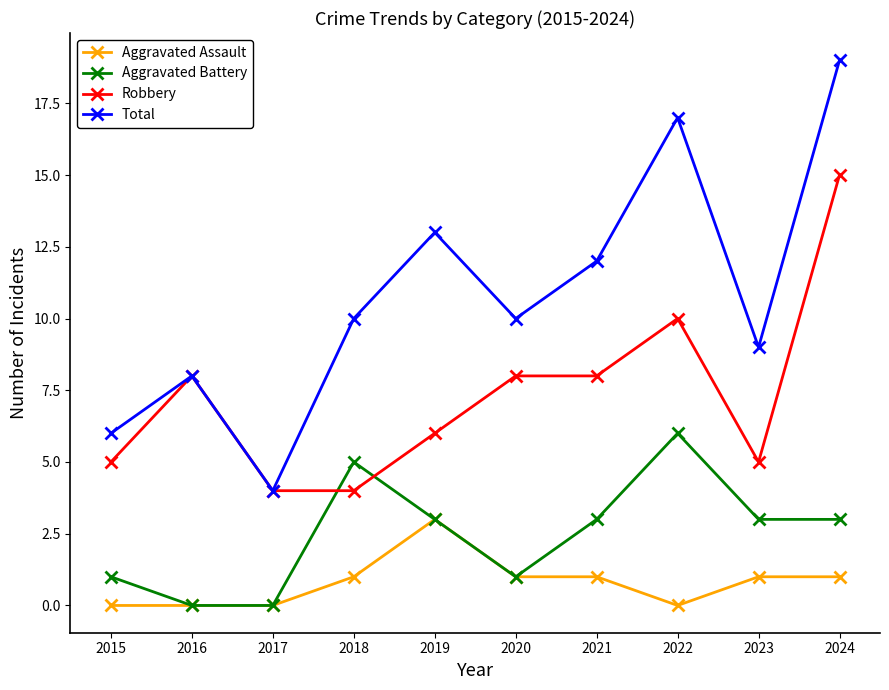

True or false: Robbery has a value of 15 at 2024.

True